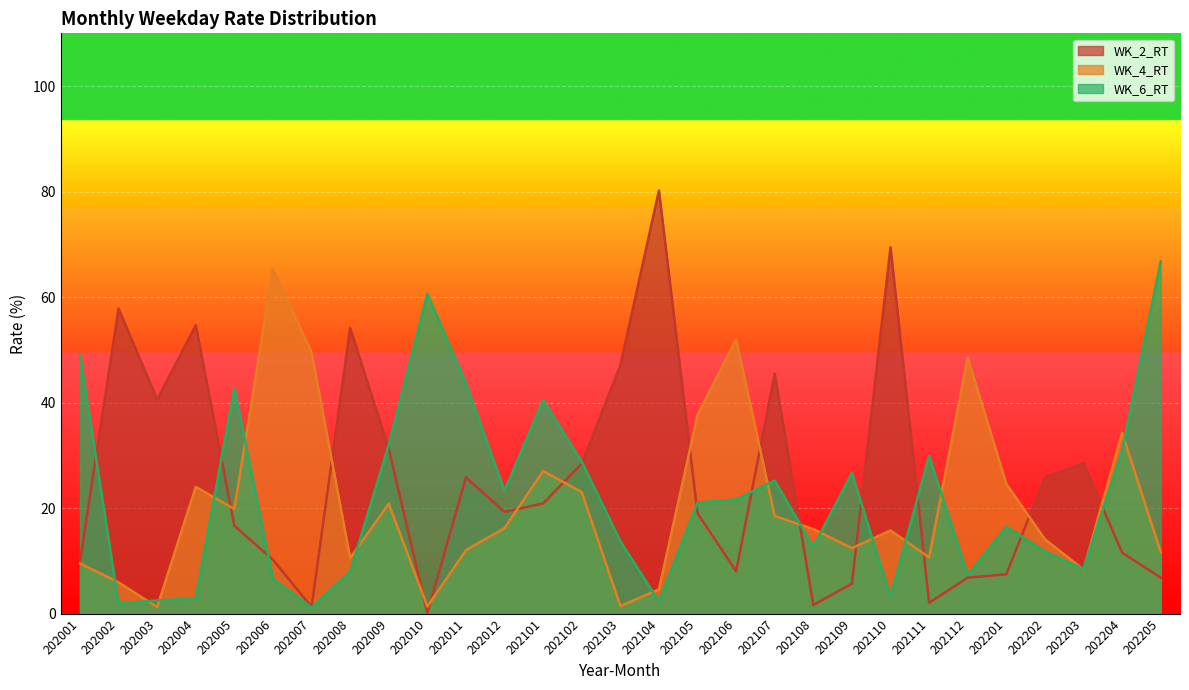

The value of WK_4_RT at 202111 is 10.7. True or false?

True